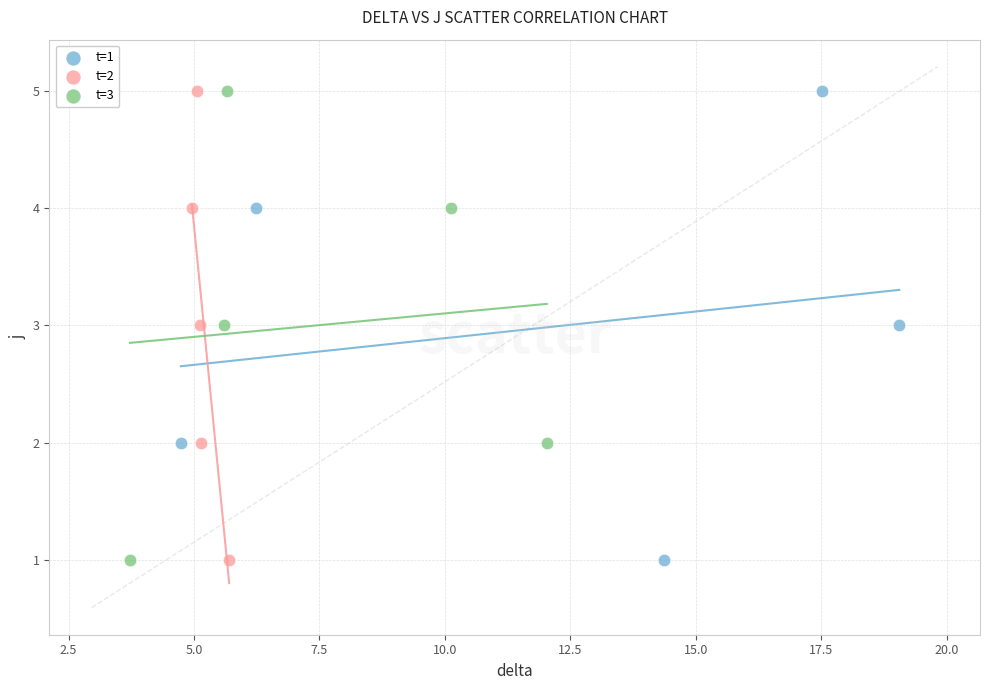

What are all the series names shown in the legend?

t=1, t=2, t=3